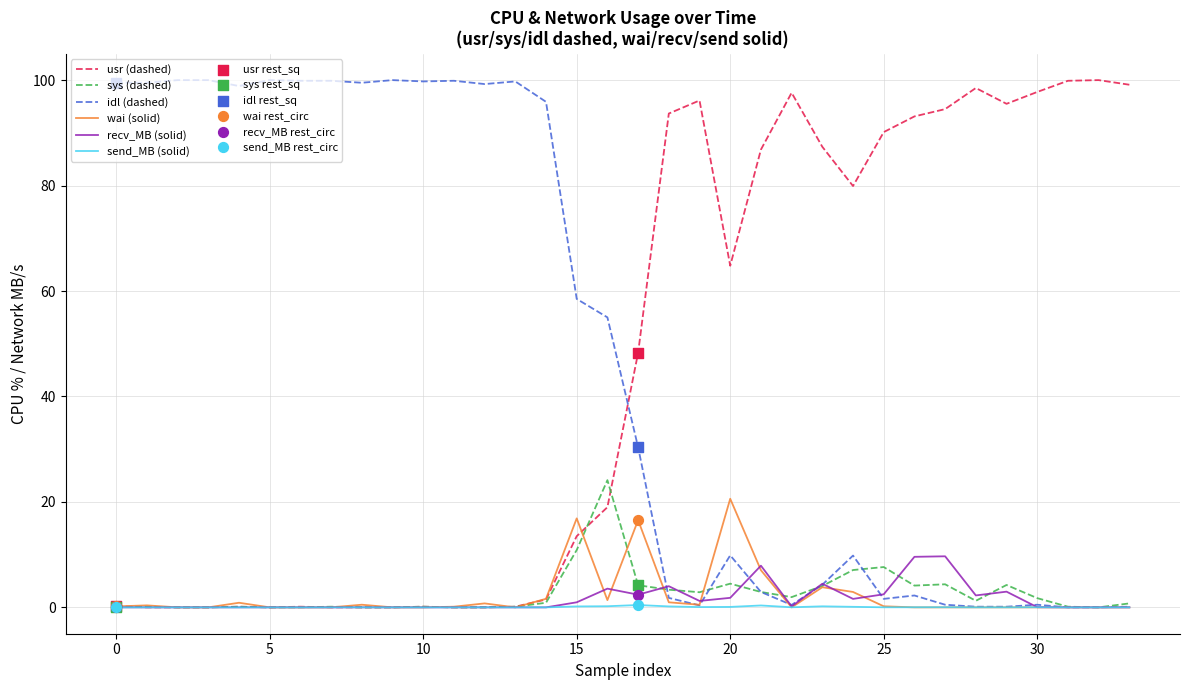

What is the maximum value shown in the chart?

100.0